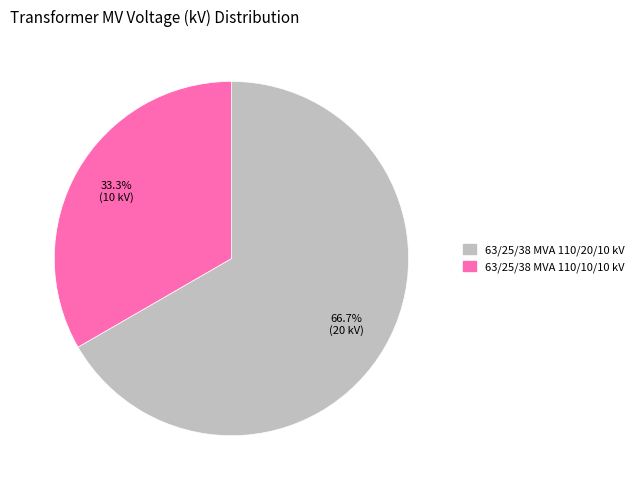

Count the number of slices in the pie.

2